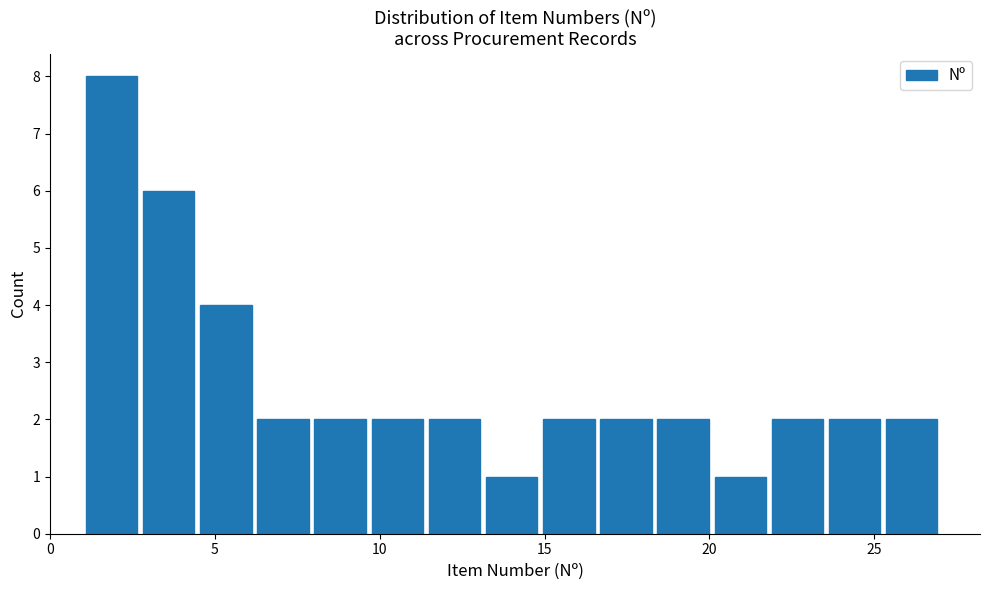

Around what value on the x-axis is the tallest bar? Give the approximate position of its centre, as read against the axis.

2.0